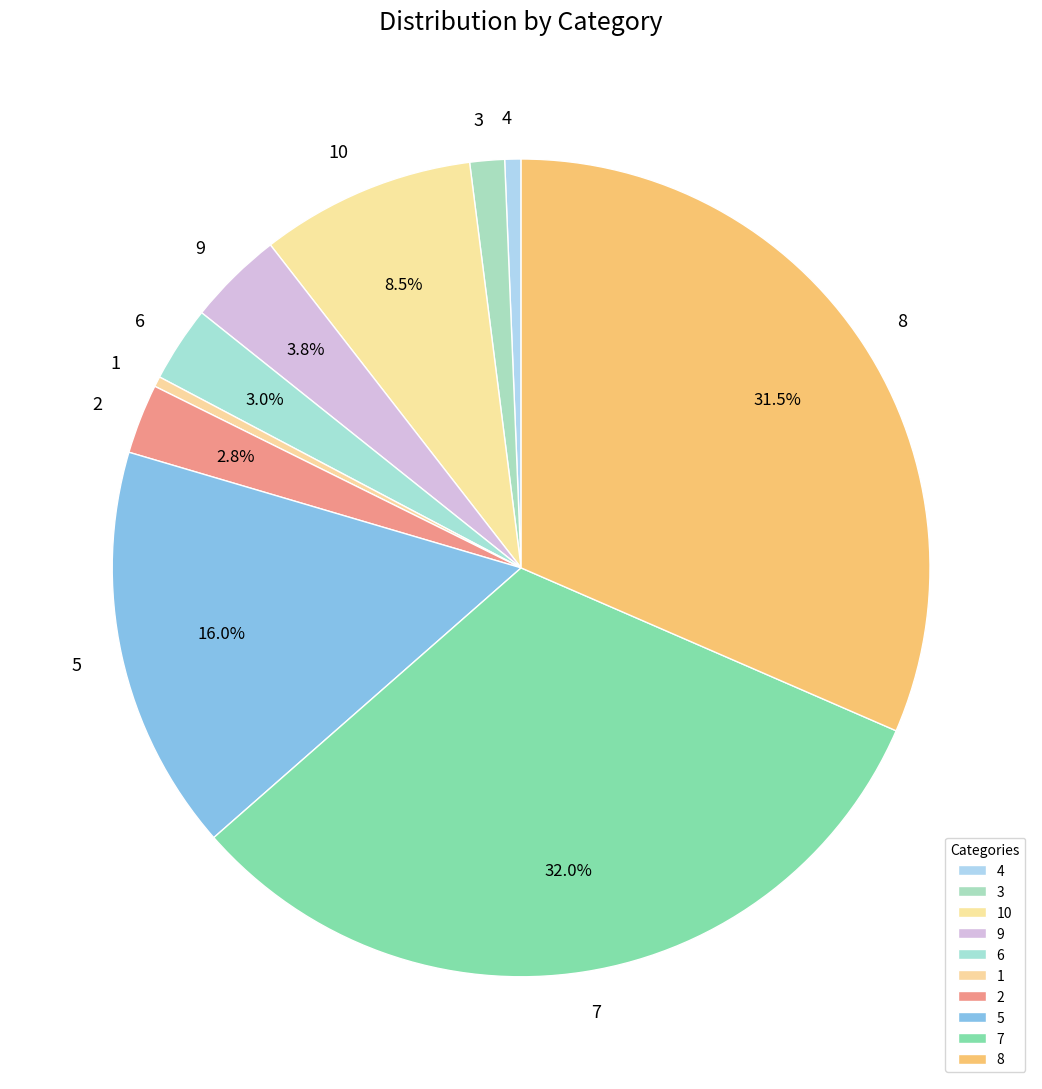

Count the number of slices in the pie.

10